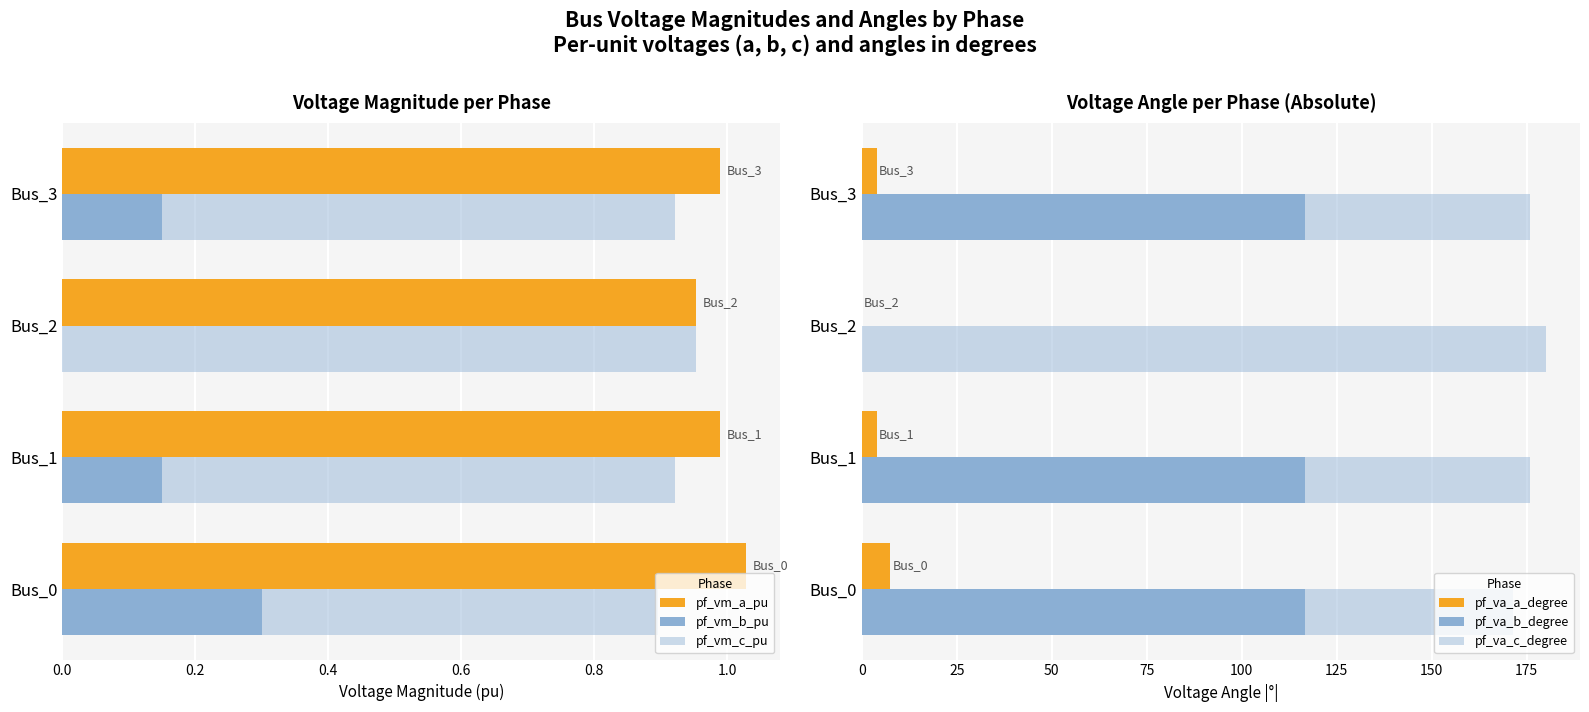

What is the difference between the maximum and minimum values in the pf_va_a_degree series?

7.5